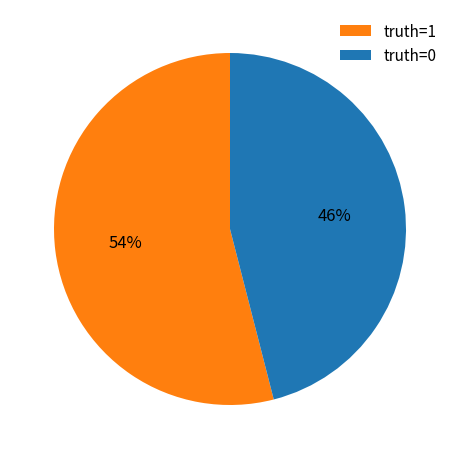

How many slices are in this pie chart?

2